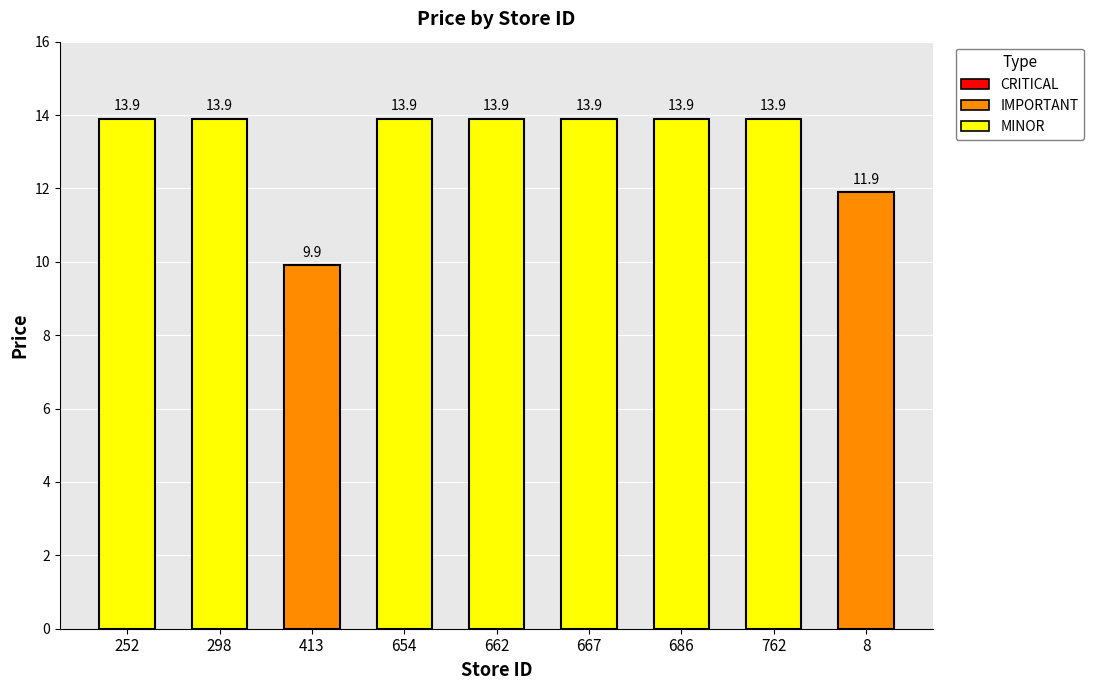

Read the value at 413.

9.9